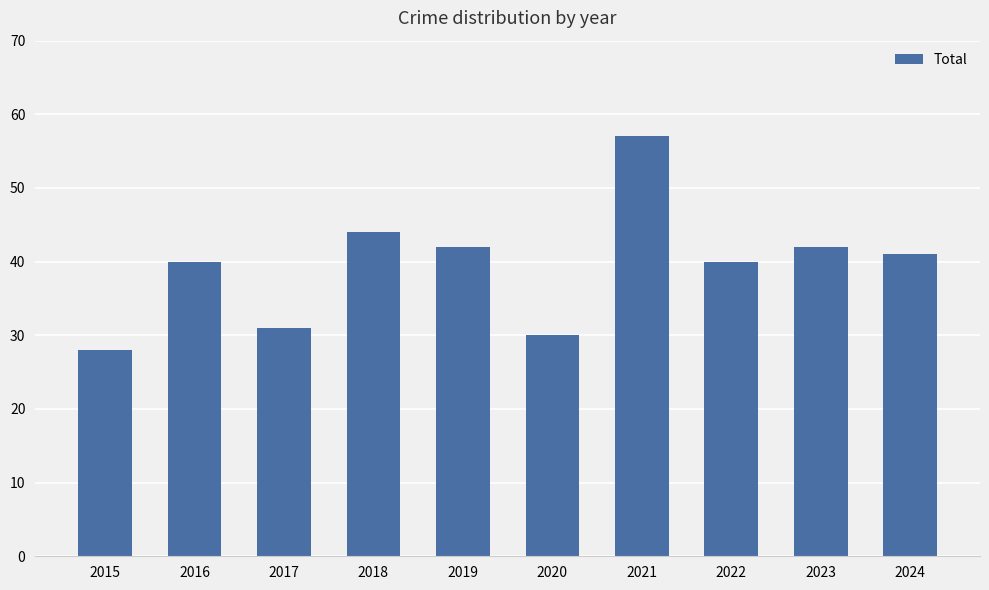

Reading left to right, what are all the values shown in this chart?

2015=28	2016=40	2017=31	2018=44	2019=42	2020=30	2021=57	2022=40	2023=42	2024=41